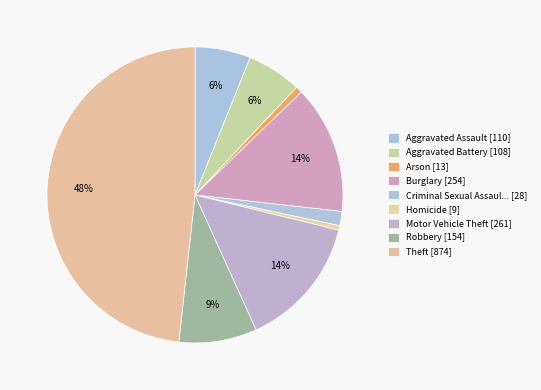

Which category has the smallest portion of the pie?

Homicide